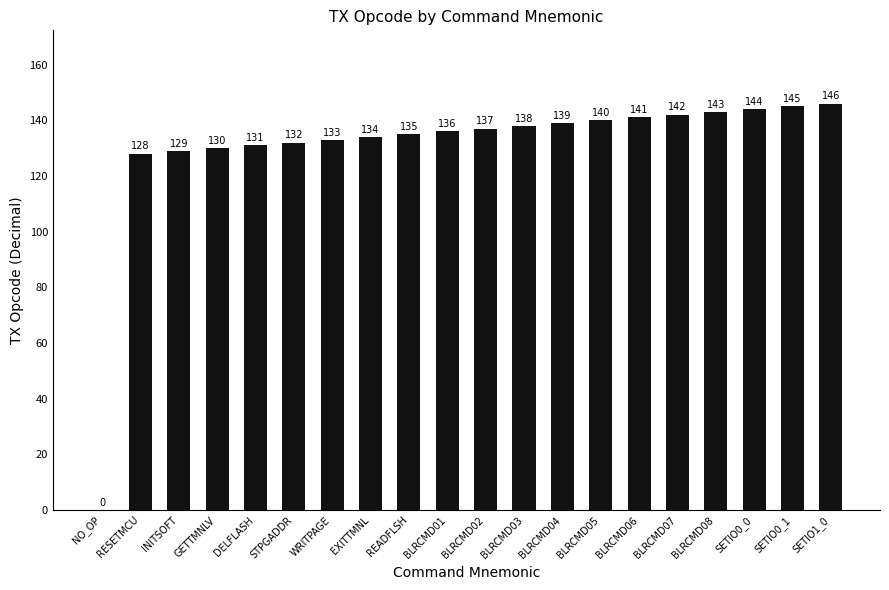

Between STPGADDR and SETIO1_0, which is larger?

SETIO1_0